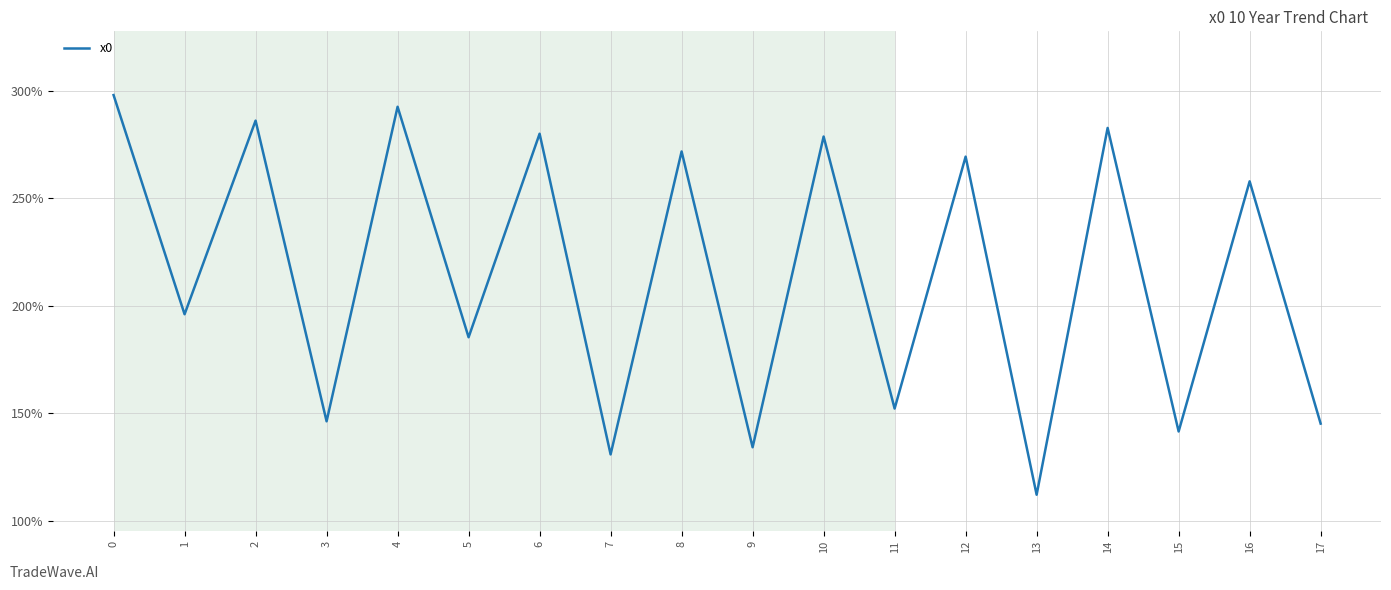

Is this an area chart (filled region under the line)?

No